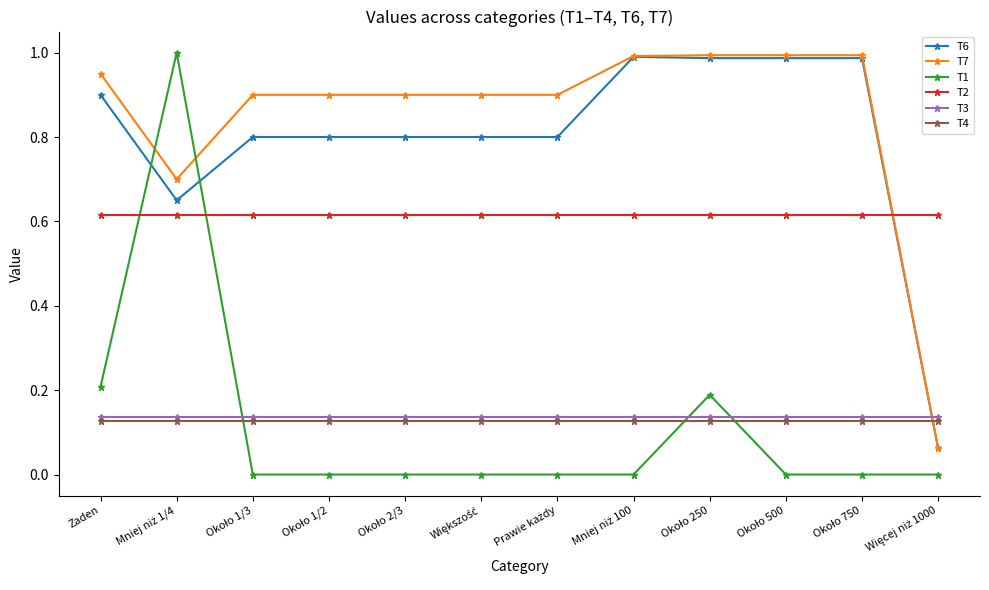

What are all the series names shown in the legend?

T6, T7, T1, T2, T3, T4